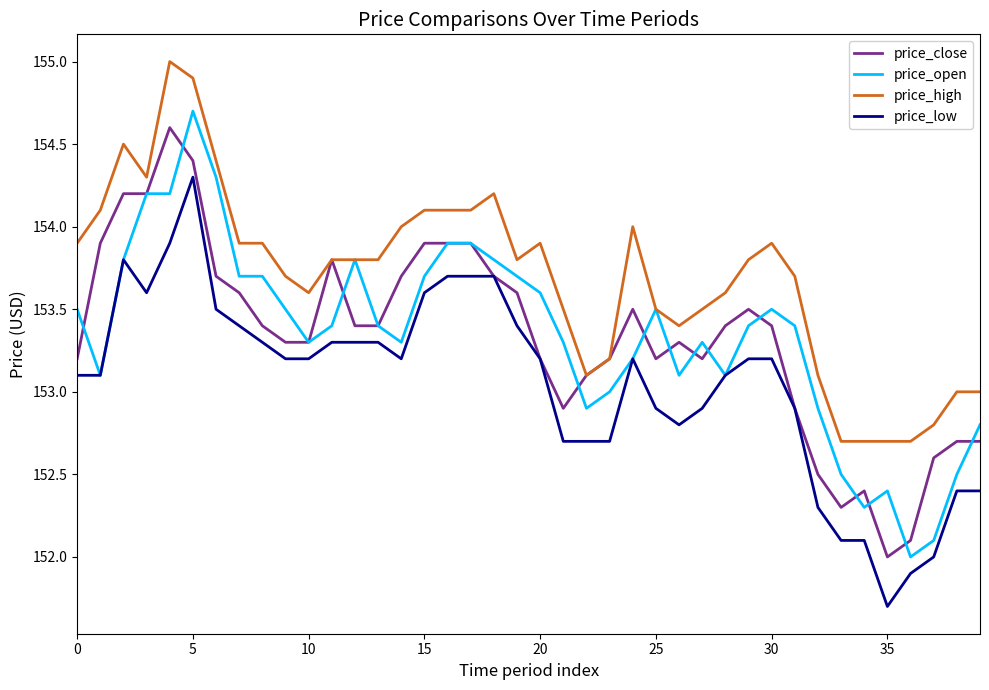

At how many categories does at least one series exceed 152?

40